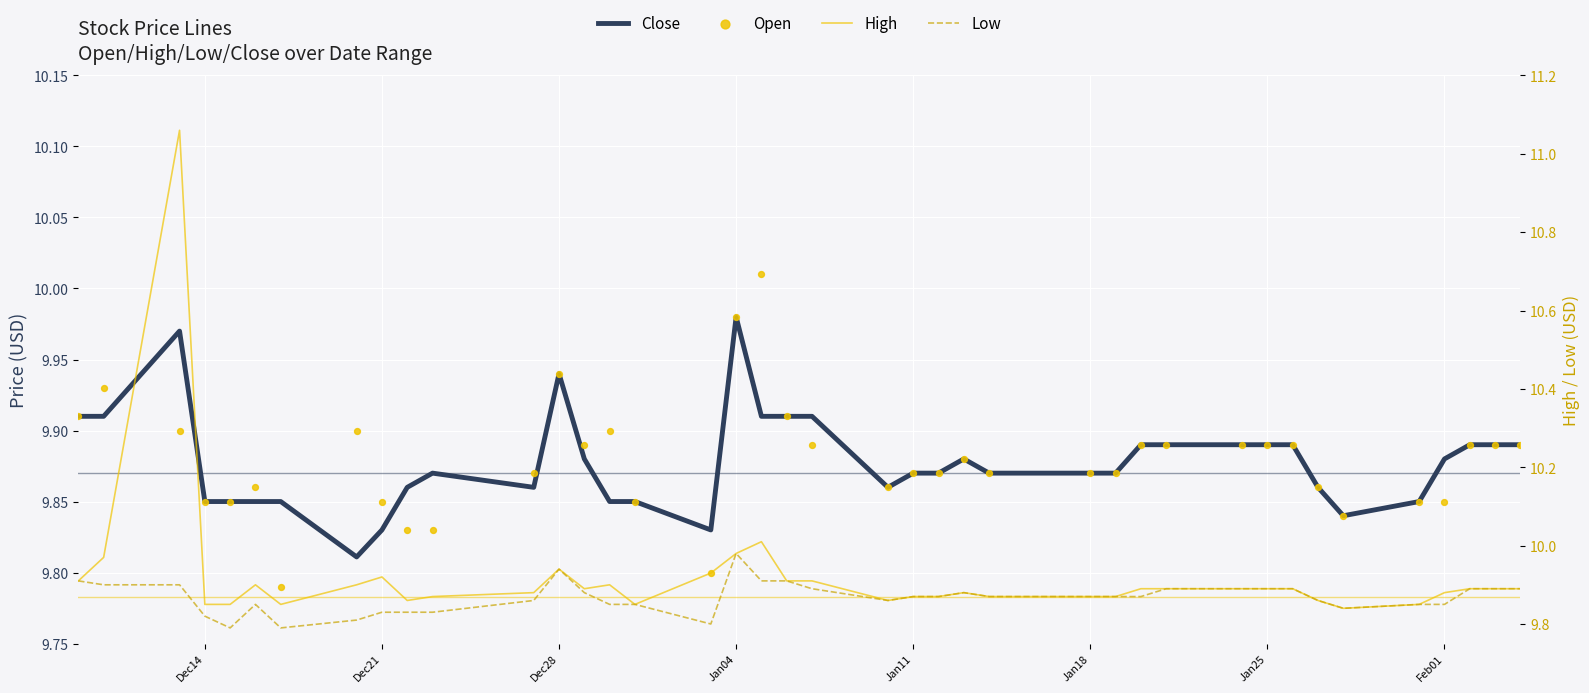

Which series reaches the maximum Y coordinate?

High